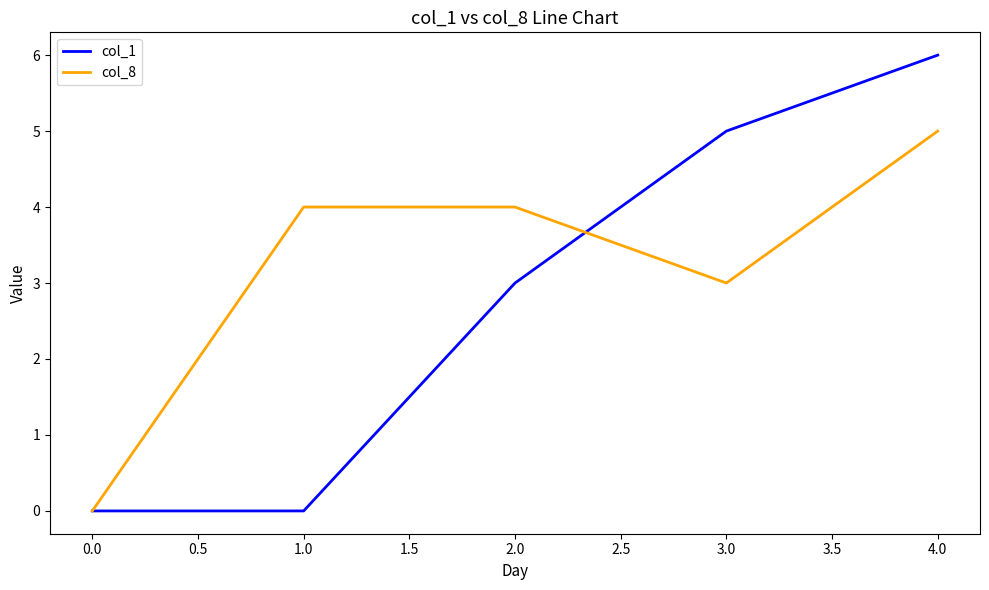

List the series in order of their overall mean, lowest first.

col_1, col_8